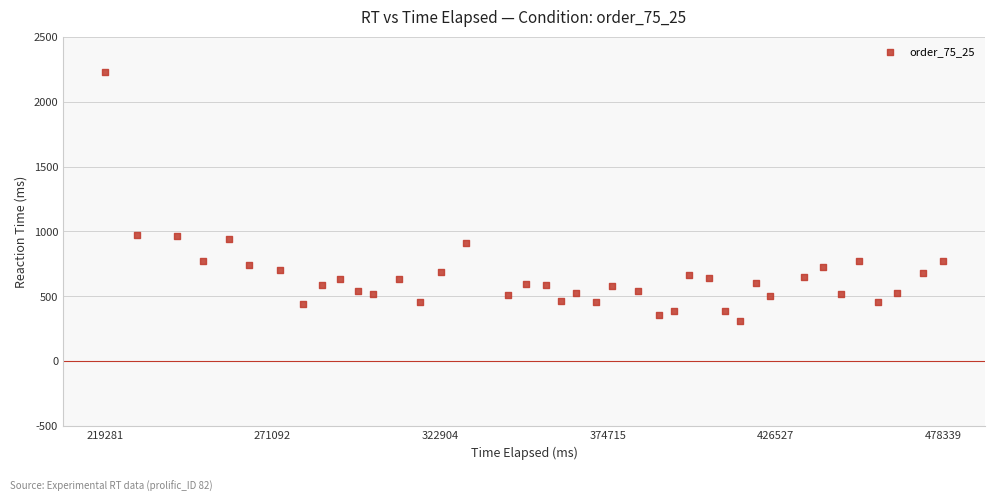

What is the range of X values (max minus min)?

259058